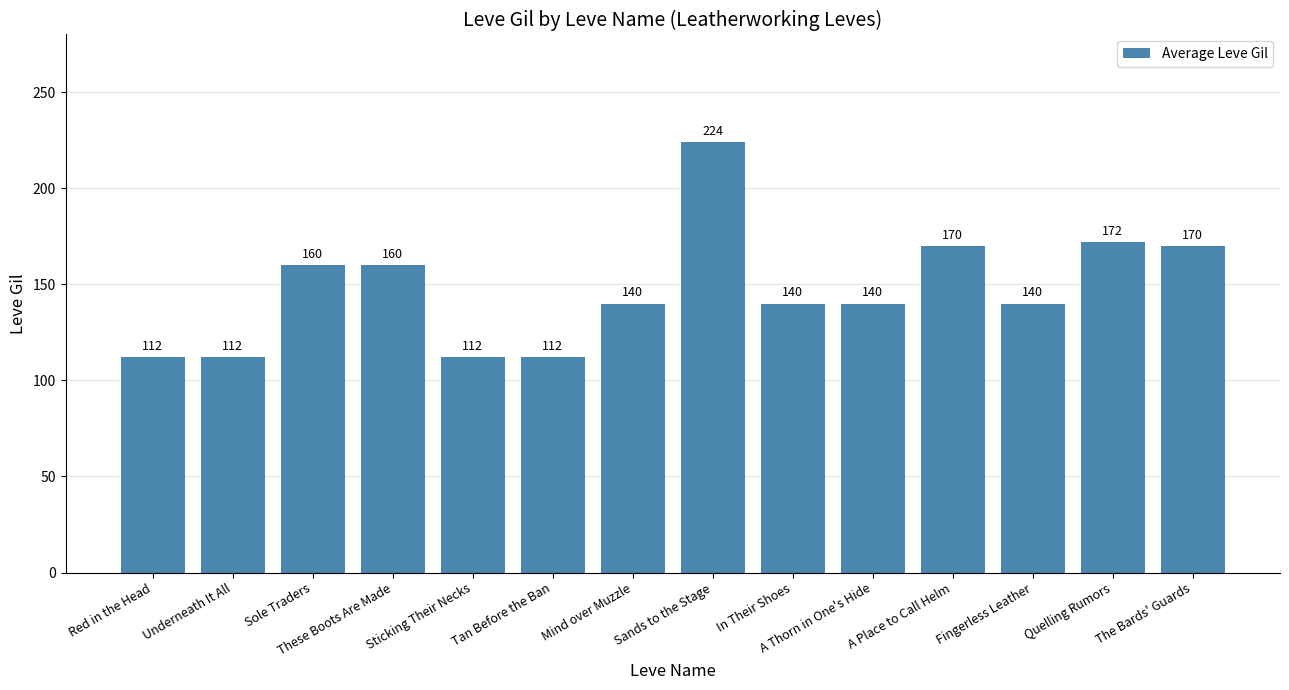

What is the label of the 7th bar from the right?

Sands to the Stage